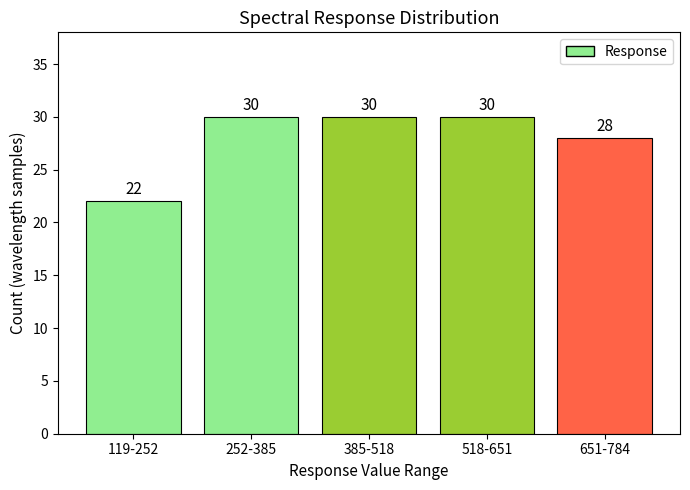

Reading right to left, transcribe all the data shown in this chart.

28	30	30	30	22